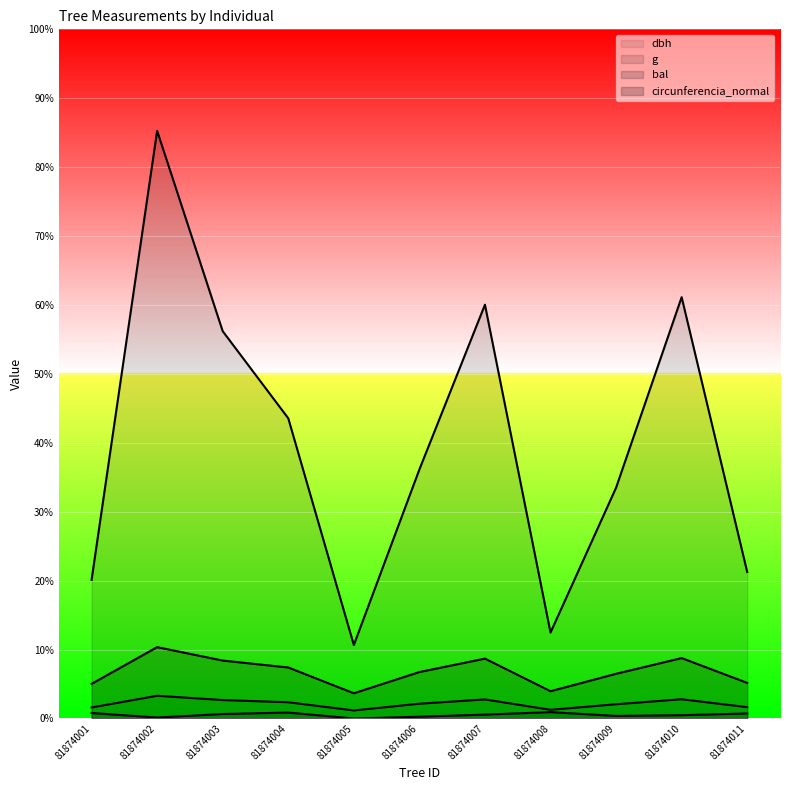

In circunferencia_normal, how many points are higher than both neighbors (excluding endpoints)?

3